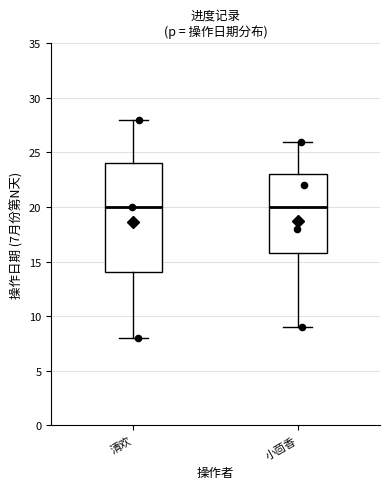

Reading left to right, transcribe this box plot: for each box, give where its median line is, the range the box spans, and where its two whiskers end, as read against the y-axis. The values are not printed on the chart, so give them approximately, as read against the axis.

清欢: median 20, box 14 to 24, whiskers 8 to 28
小茴香: median 20, box 16 to 23, whiskers 9 to 26